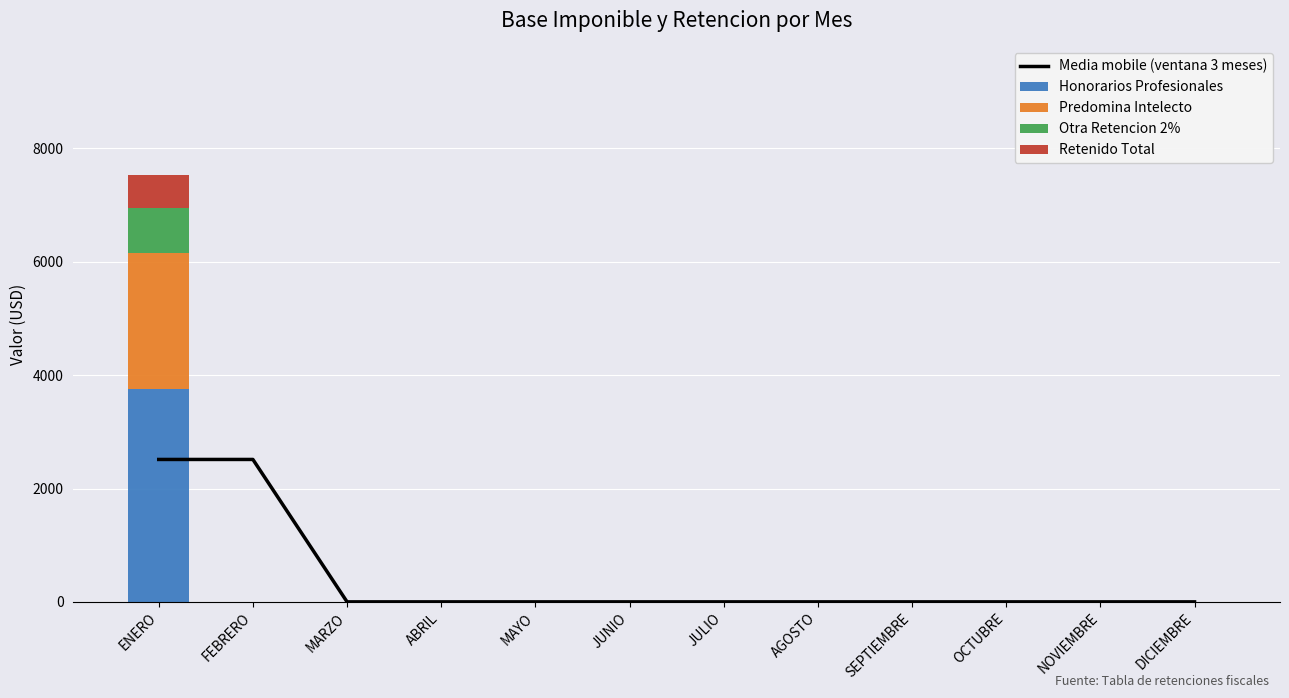

Reading left to right, list all the values displayed in this chart.

Media mobile (ventana 3 meses): ENERO=2512.8	FEBRERO=2512.8	MARZO=0.0	ABRIL=0.0	MAYO=0.0	JUNIO=0.0	JULIO=0.0	AGOSTO=0.0	SEPTIEMBRE=0.0	OCTUBRE=0.0	NOVIEMBRE=0.0	DICIEMBRE=0.0
Honorarios Profesionales: ENERO=3750.0	FEBRERO=0.0	MARZO=0.0	ABRIL=0.0	MAYO=0.0	JUNIO=0.0	JULIO=0.0	AGOSTO=0.0	SEPTIEMBRE=0.0	OCTUBRE=0.0	NOVIEMBRE=0.0	DICIEMBRE=0.0
Predomina Intelecto: ENERO=2405.9	FEBRERO=0.0	MARZO=0.0	ABRIL=0.0	MAYO=0.0	JUNIO=0.0	JULIO=0.0	AGOSTO=0.0	SEPTIEMBRE=0.0	OCTUBRE=0.0	NOVIEMBRE=0.0	DICIEMBRE=0.0
Otra Retencion 2%: ENERO=799.2	FEBRERO=0.0	MARZO=0.0	ABRIL=0.0	MAYO=0.0	JUNIO=0.0	JULIO=0.0	AGOSTO=0.0	SEPTIEMBRE=0.0	OCTUBRE=0.0	NOVIEMBRE=0.0	DICIEMBRE=0.0
Retenido Total: ENERO=583.5	FEBRERO=0.0	MARZO=0.0	ABRIL=0.0	MAYO=0.0	JUNIO=0.0	JULIO=0.0	AGOSTO=0.0	SEPTIEMBRE=0.0	OCTUBRE=0.0	NOVIEMBRE=0.0	DICIEMBRE=0.0